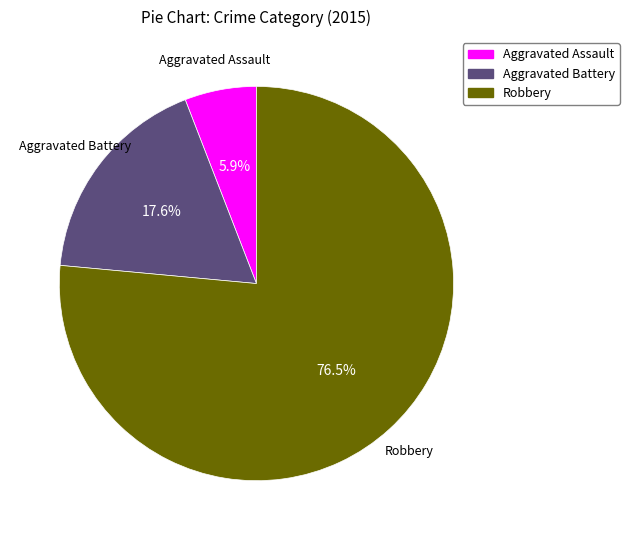

True or false: Aggravated Battery accounts for 11% of the total.

False